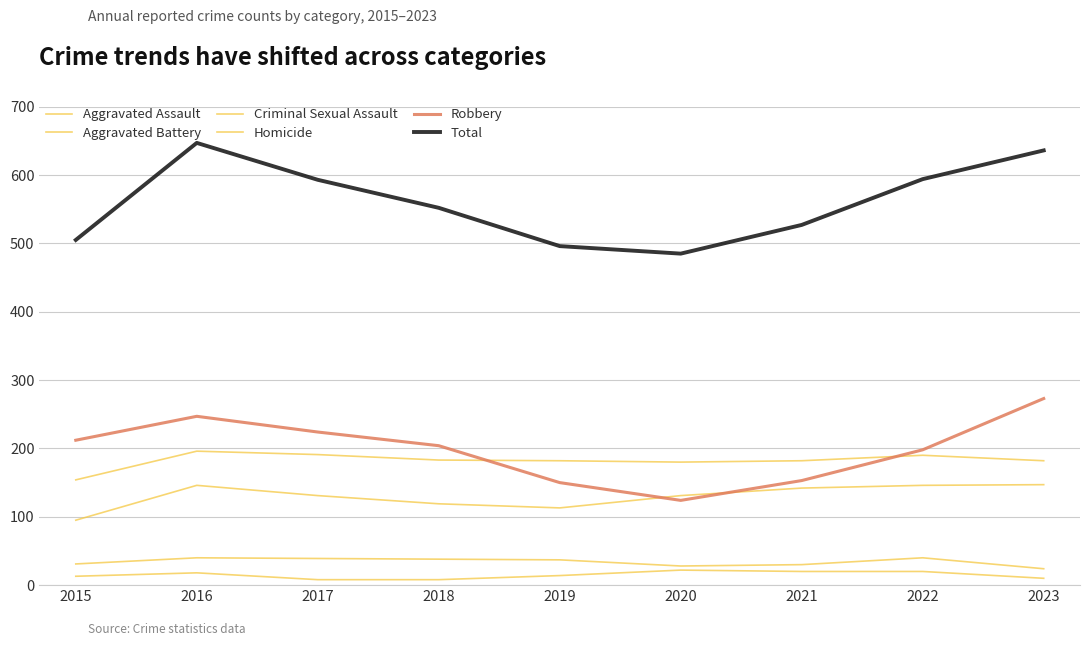

How many lines are shown in the chart?

6